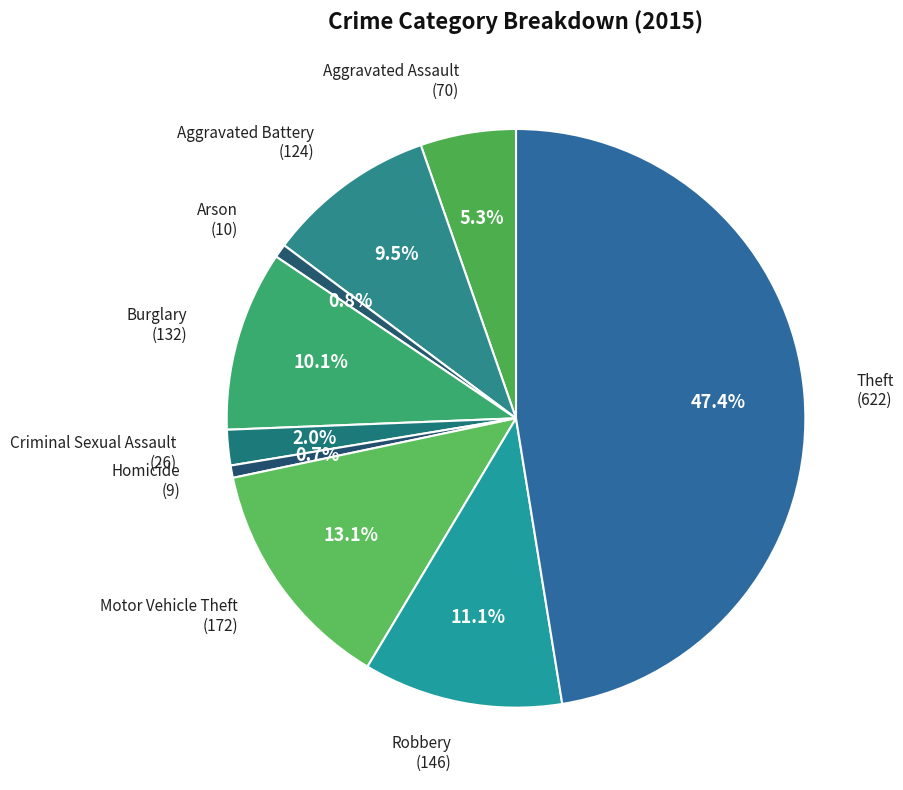

How many segments does this pie chart have?

9